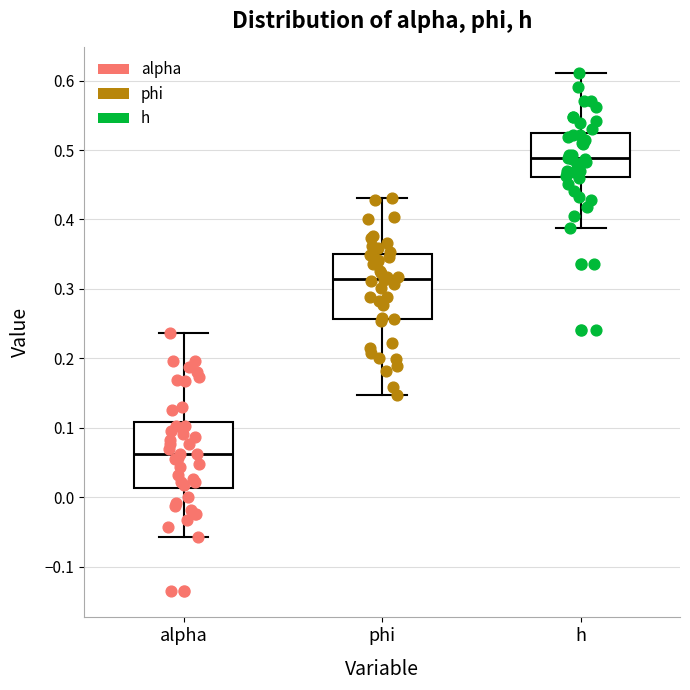

Which box has the highest median line?

h